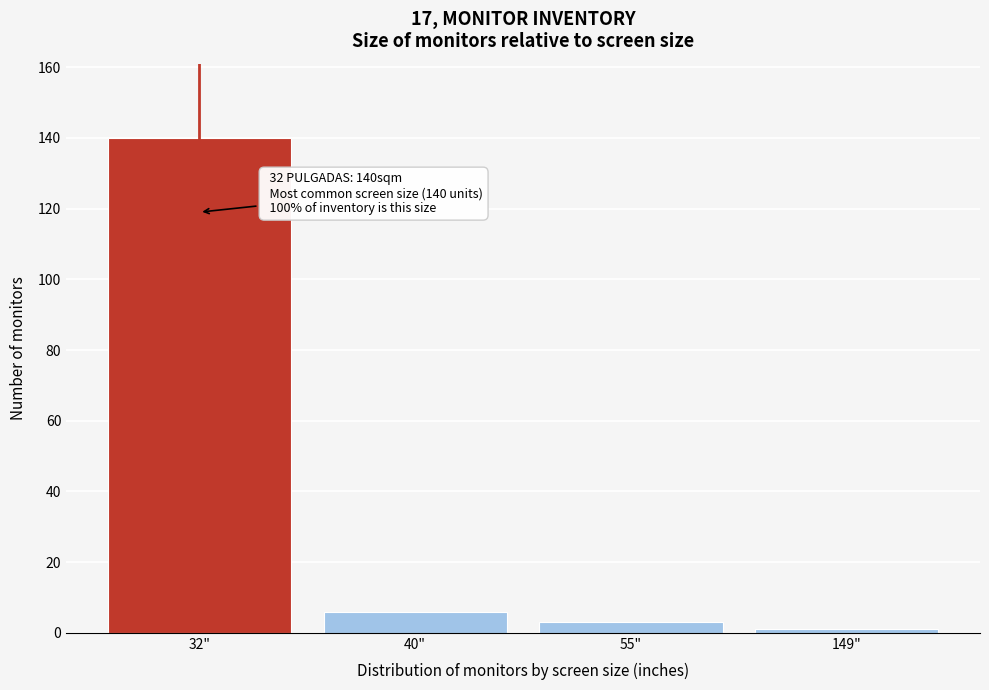

Reading right to left, extract all data points from this chart.

1	3	6	140